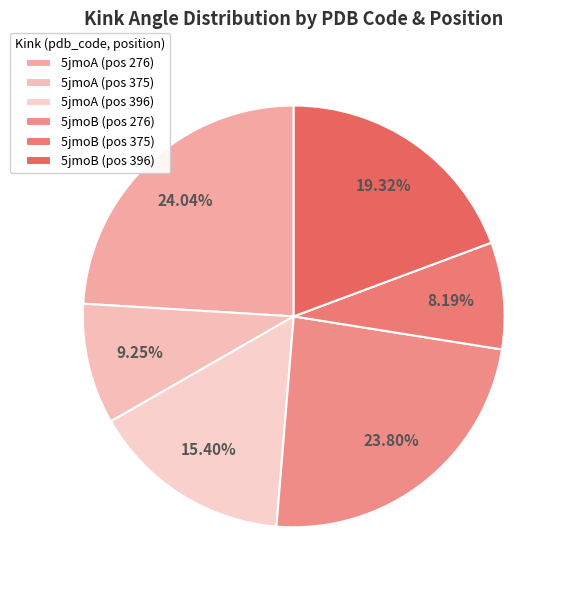

How many slices are in this pie chart?

6